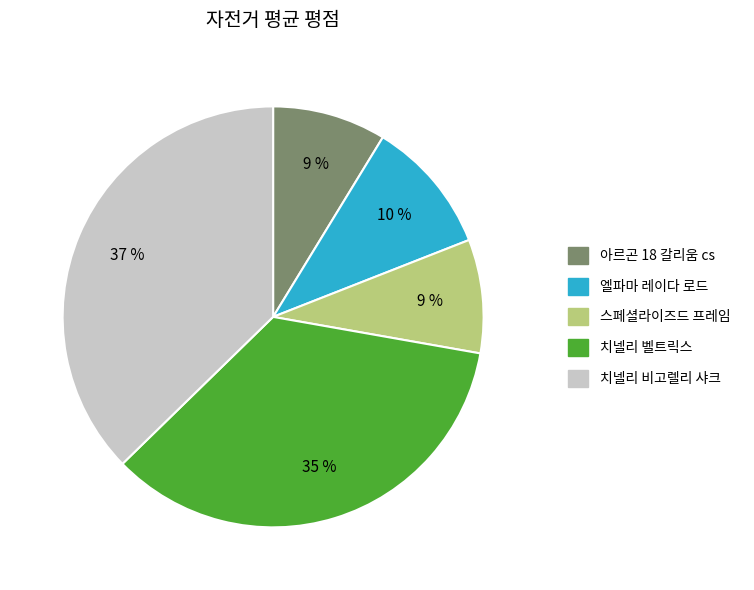

Combined, do 치넬리 벨트릭스 and 아르곤 18 갈리움 cs account for over 50%?

No